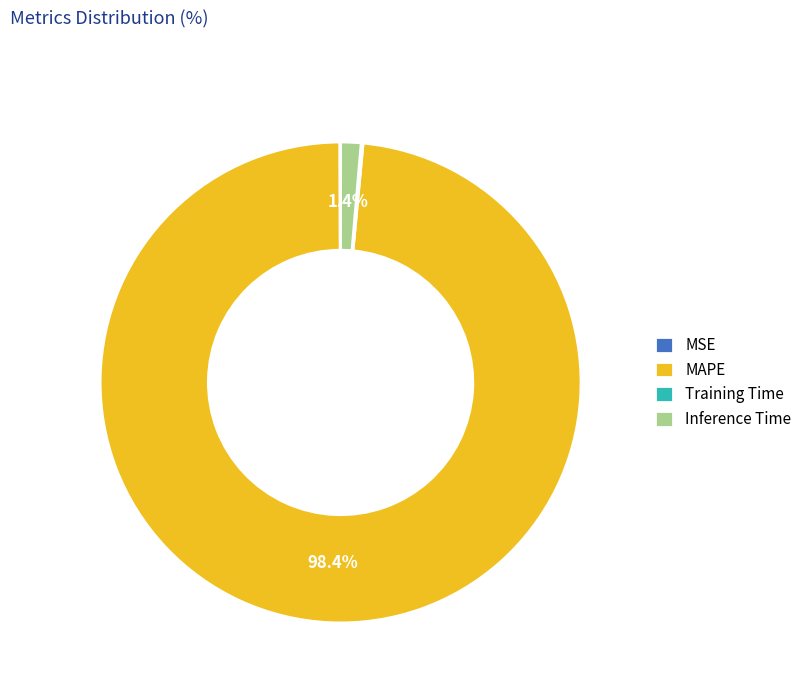

To the nearest percent, what percentage of the pie is Inference Time?

1%